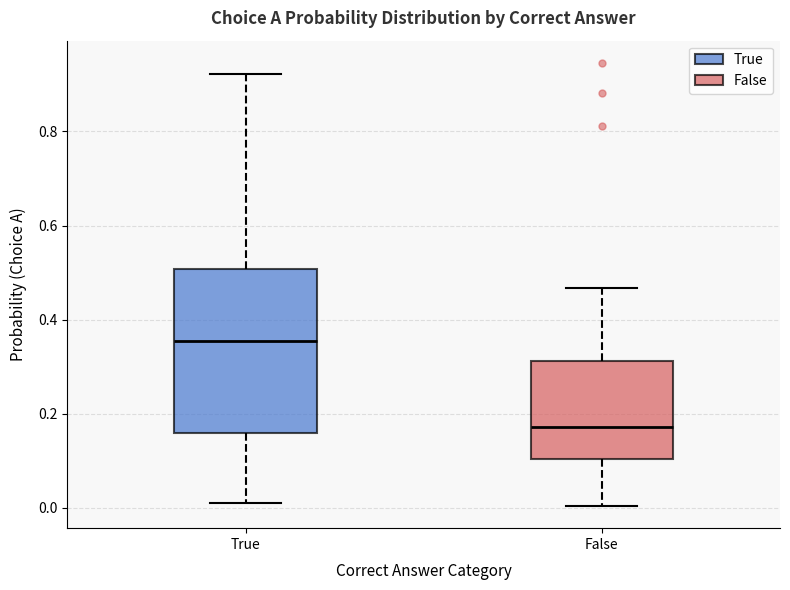

Where does the lower whisker of the box for False end on the y-axis? The values are not printed on the chart, so give them approximately, as read against the axis.

0.00